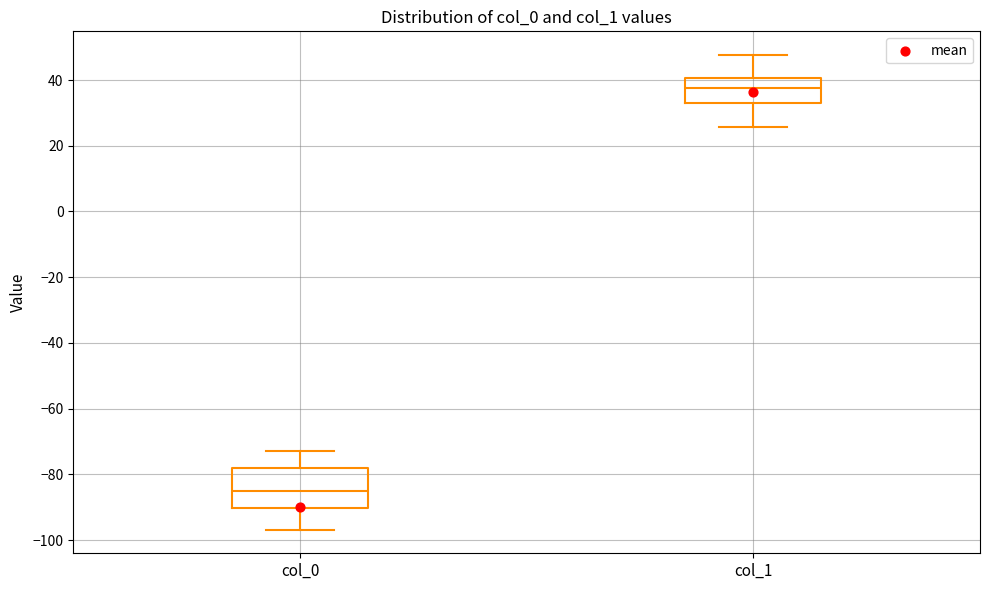

Reading left to right, read every box against the y-axis: the position of its median line, the range the box covers, and the ends of its whiskers. The values are not printed on the chart, so give them approximately, as read against the axis.

col_0: median -86, box -90 to -78, whiskers -96 to -72
col_1: median 38, box 32 to 40, whiskers 26 to 48